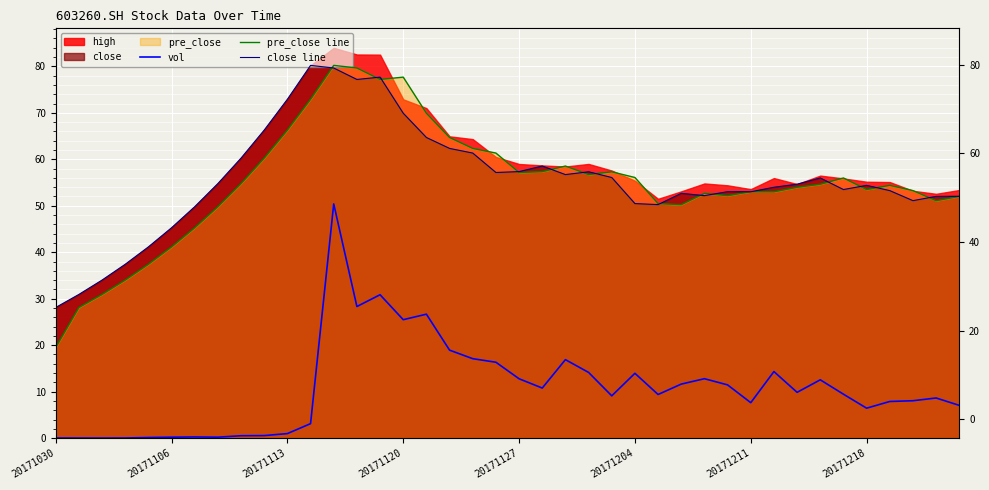

How many categories are shown in the chart?

40